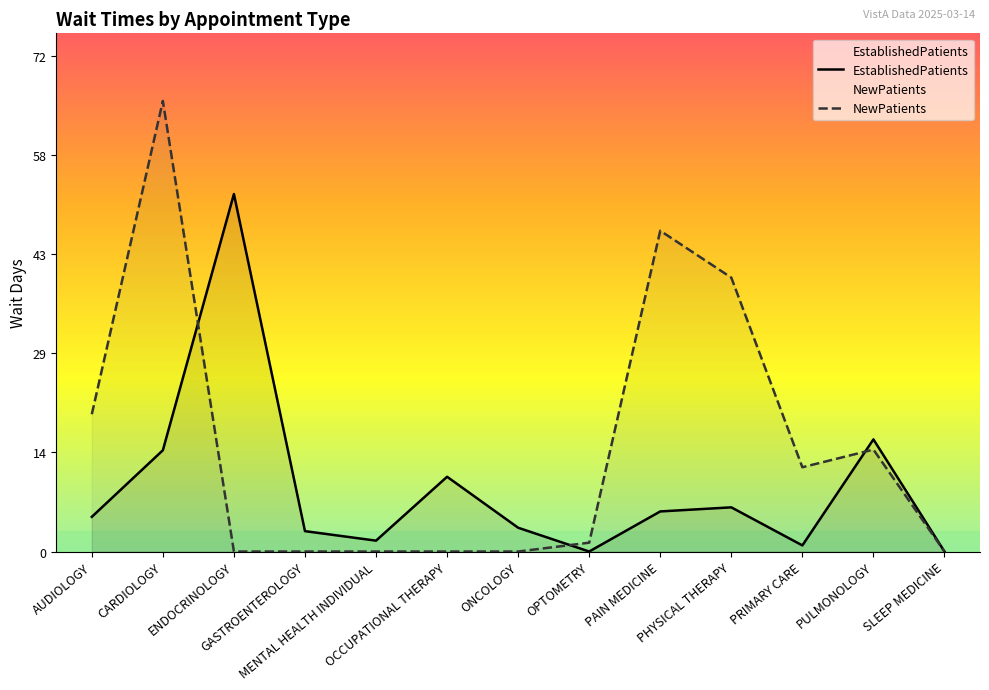

True or false: NewPatients has more than 0 interior local peaks.

True